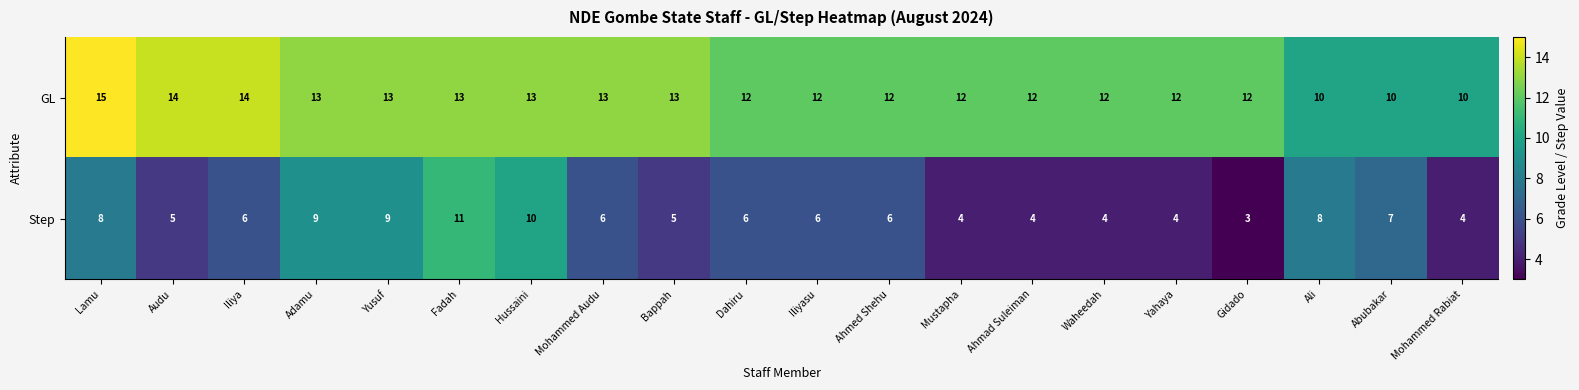

Which category has the lowest value across all series?

Gidado